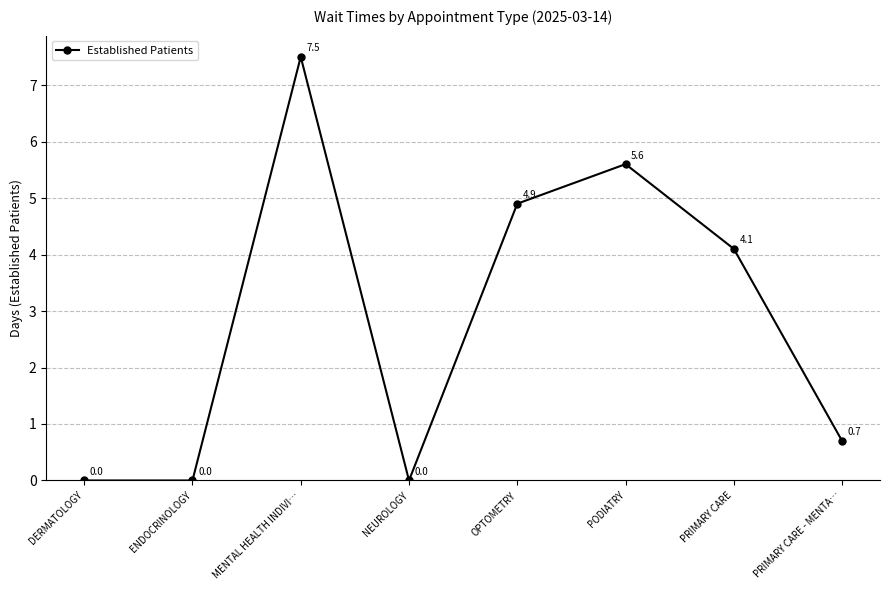

Reading right to left, list all the values displayed in this chart.

0.7	4.1	5.6	4.9	0.0	7.5	0.0	0.0